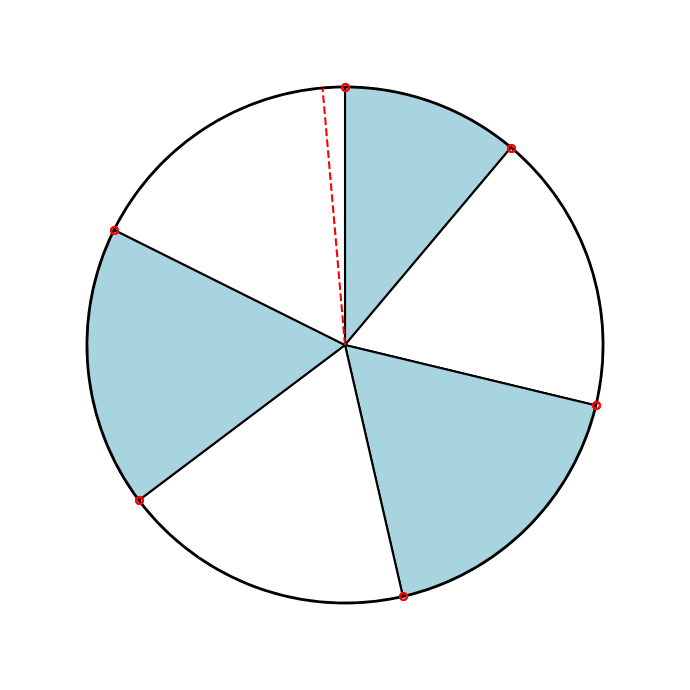

How many segments does this pie chart have?

6